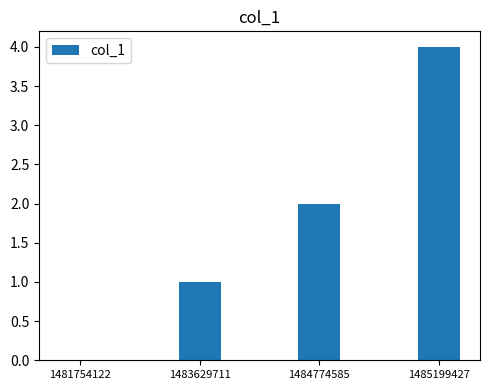

Between 1483629711 and 1485199427, which is larger?

1485199427